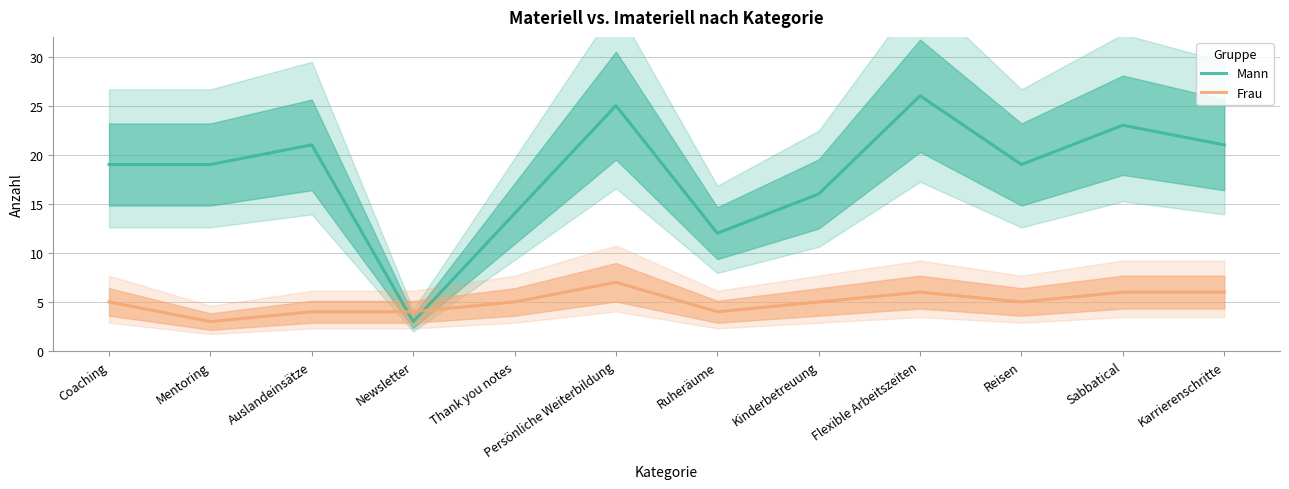

Which has a higher value, Mentoring or Sabbatical?

Sabbatical